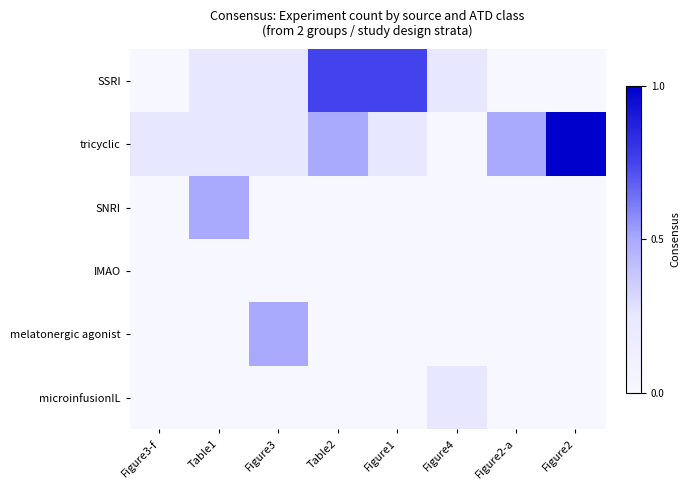

Reading right to left, list all the values displayed in this chart.

SSRI: Figure2=0.0	Figure2-a=0.0	Figure4=0.2	Figure1=0.8	Table2=0.8	Figure3=0.2	Table1=0.2	Figure3-f=0.0
tricyclic: Figure2=1.0	Figure2-a=0.5	Figure4=0.0	Figure1=0.2	Table2=0.5	Figure3=0.2	Table1=0.2	Figure3-f=0.2
SNRI: Figure2=0.0	Figure2-a=0.0	Figure4=0.0	Figure1=0.0	Table2=0.0	Figure3=0.0	Table1=0.5	Figure3-f=0.0
IMAO: Figure2=0.0	Figure2-a=0.0	Figure4=0.0	Figure1=0.0	Table2=0.0	Figure3=0.0	Table1=0.0	Figure3-f=0.0
melatonergic agonist: Figure2=0.0	Figure2-a=0.0	Figure4=0.0	Figure1=0.0	Table2=0.0	Figure3=0.5	Table1=0.0	Figure3-f=0.0
microinfusionIL: Figure2=0.0	Figure2-a=0.0	Figure4=0.2	Figure1=0.0	Table2=0.0	Figure3=0.0	Table1=0.0	Figure3-f=0.0